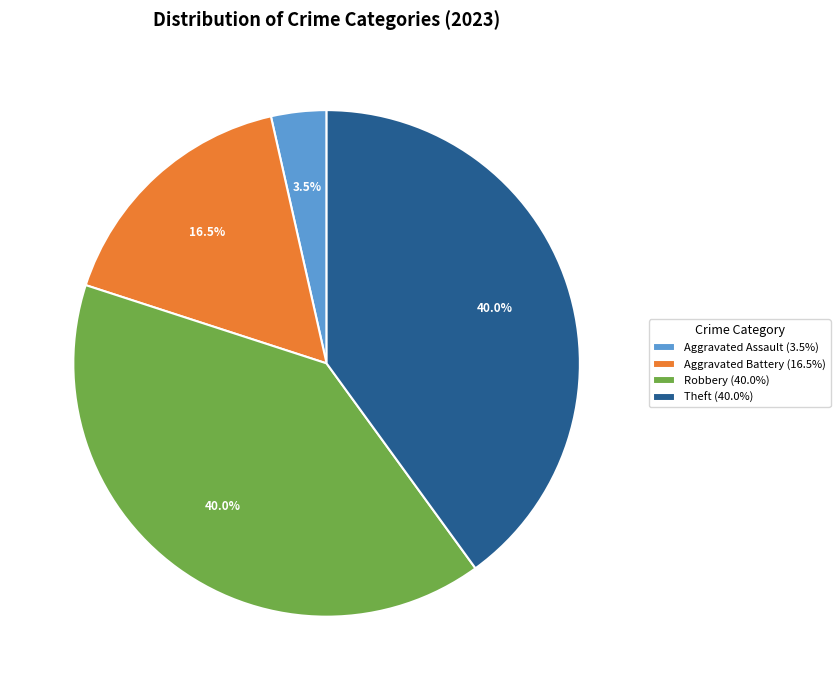

Which category has the smallest portion of the pie?

Aggravated Assault (3.5%)